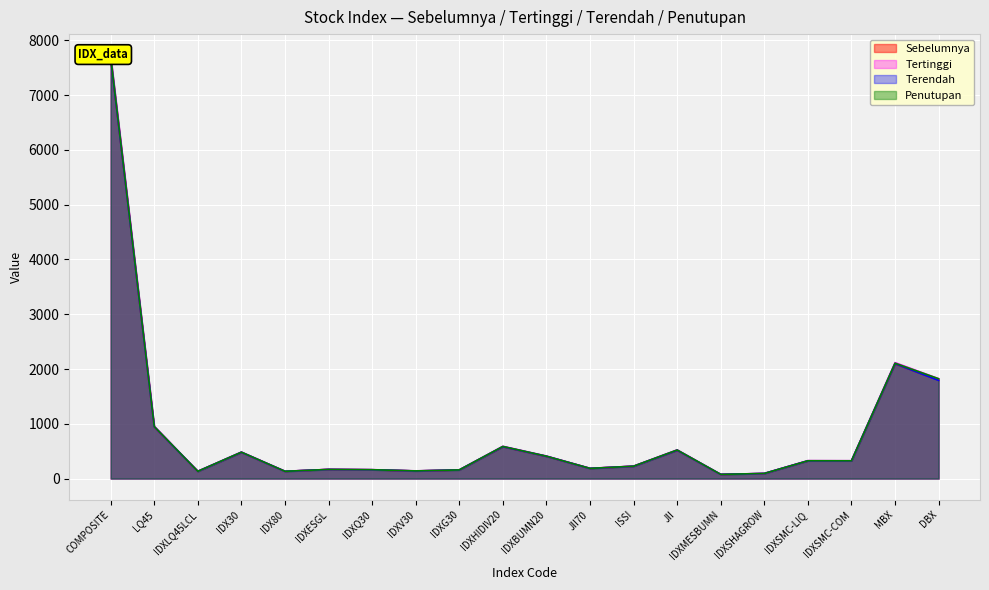

What is the greatest value displayed?

7726.2